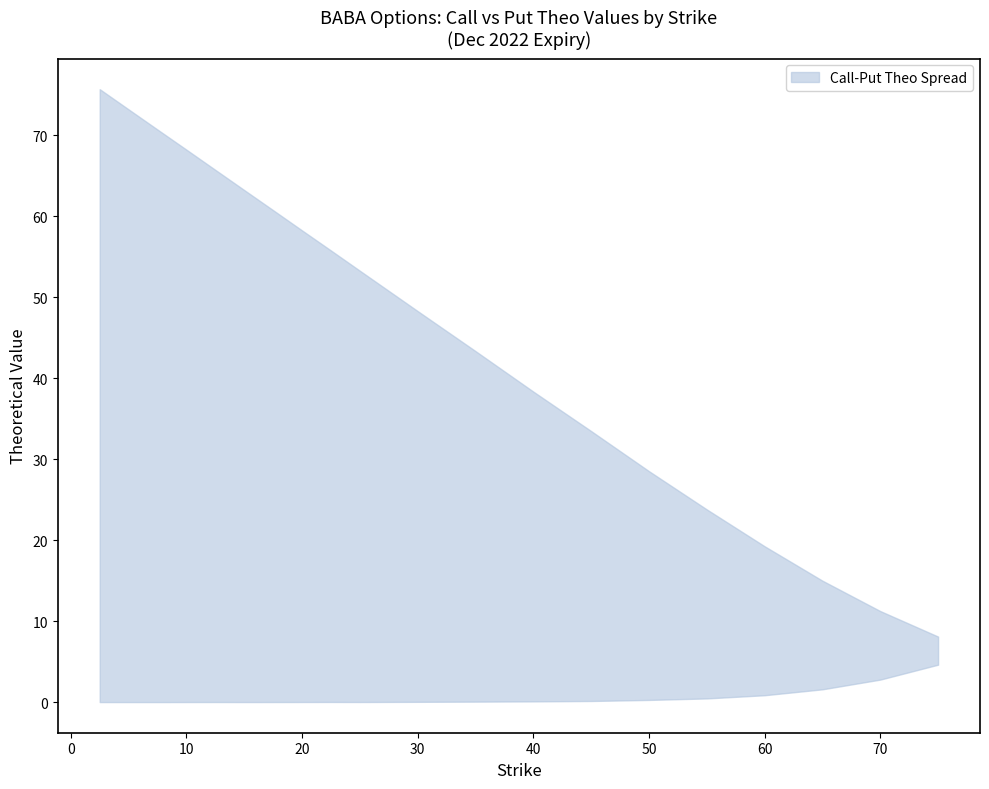

The theo_c series shows 25.3 at 17. True or false?

False